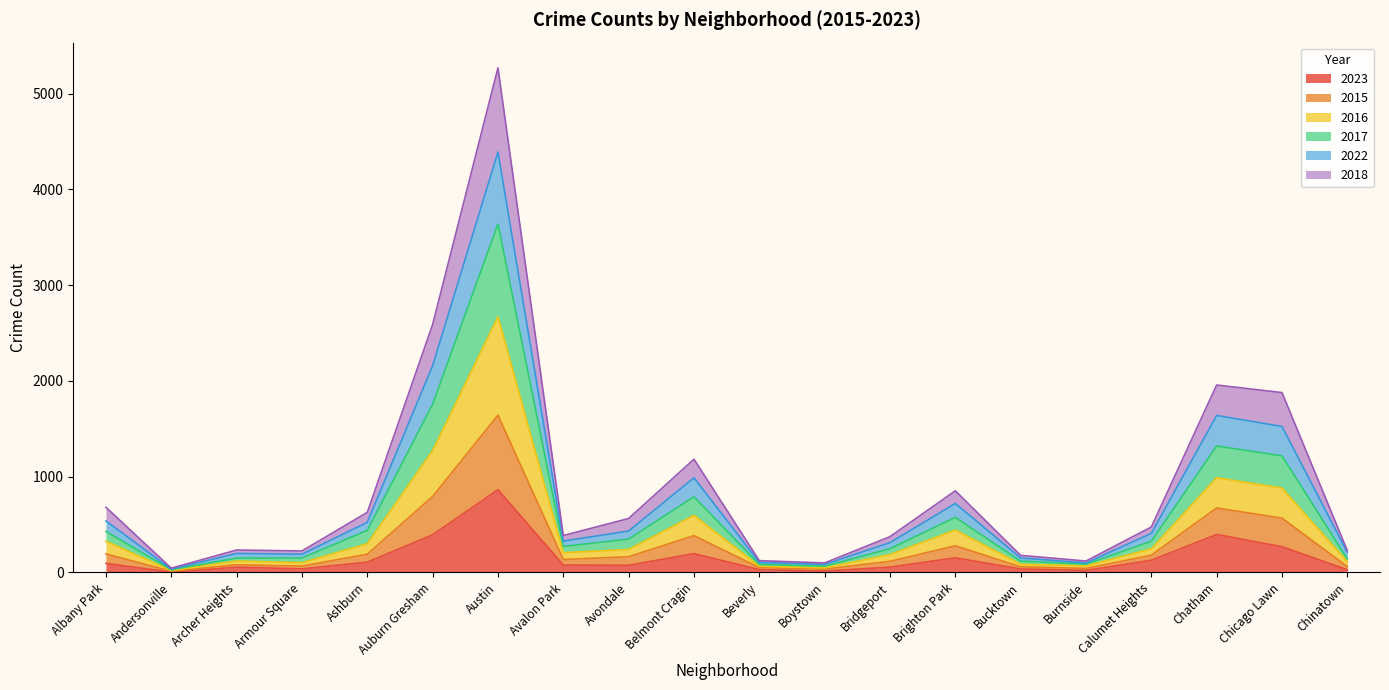

What are all the series names shown in the legend?

2023, 2015, 2016, 2017, 2022, 2018